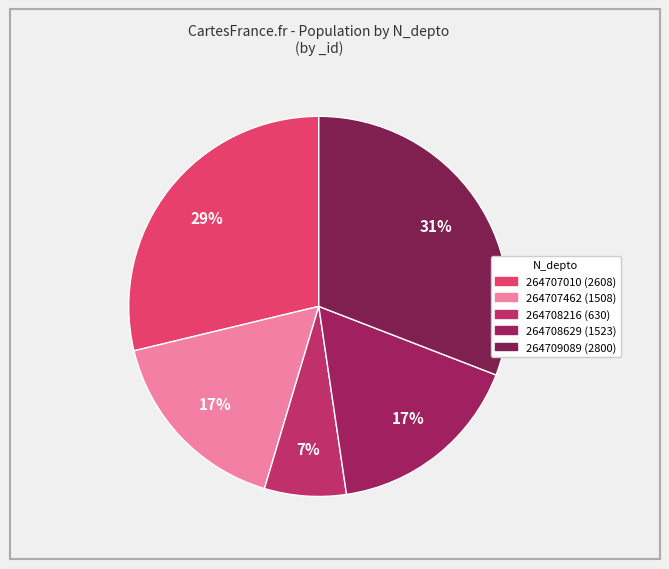

What portion of the pie excludes 264708216?

93.1%